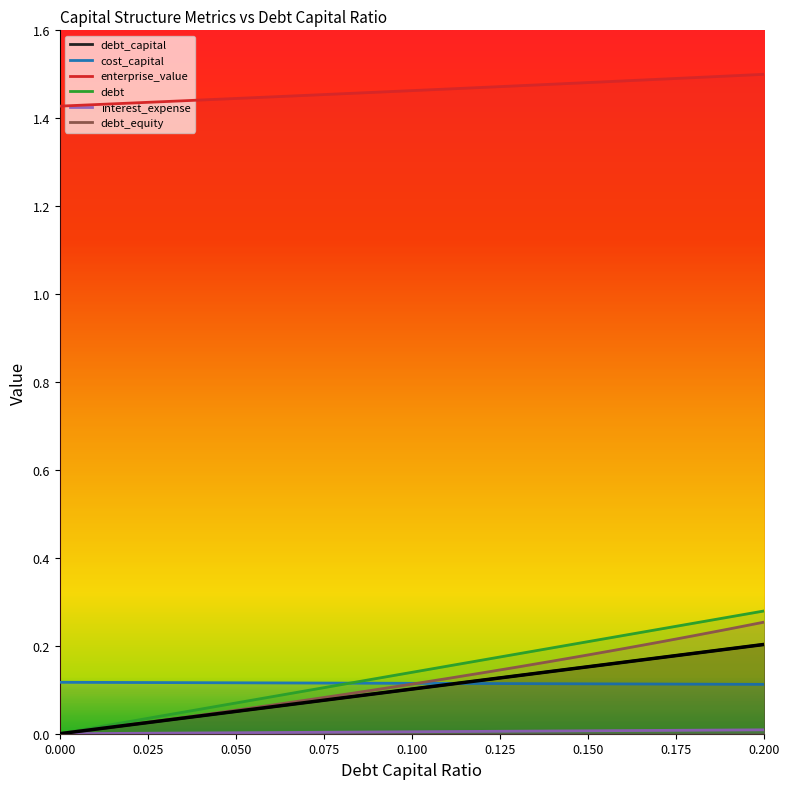

The value of debt_capital at 0.12 is 0.1. True or false?

False